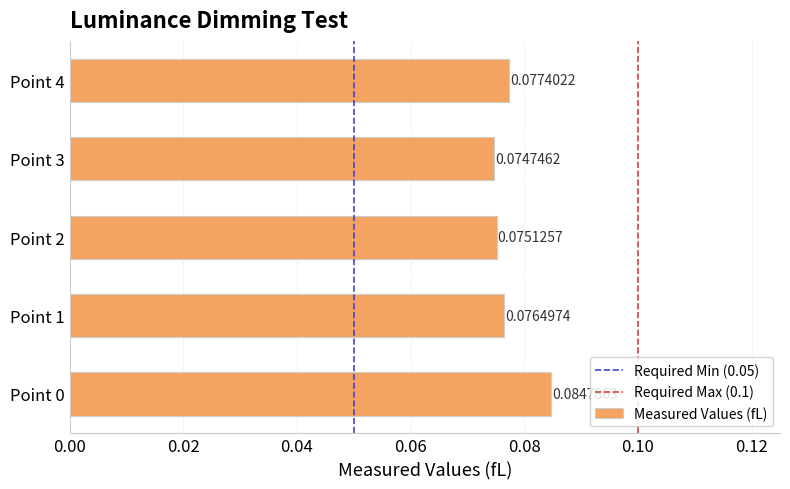

Which has a higher value, Point 4 or Point 2?

Point 4